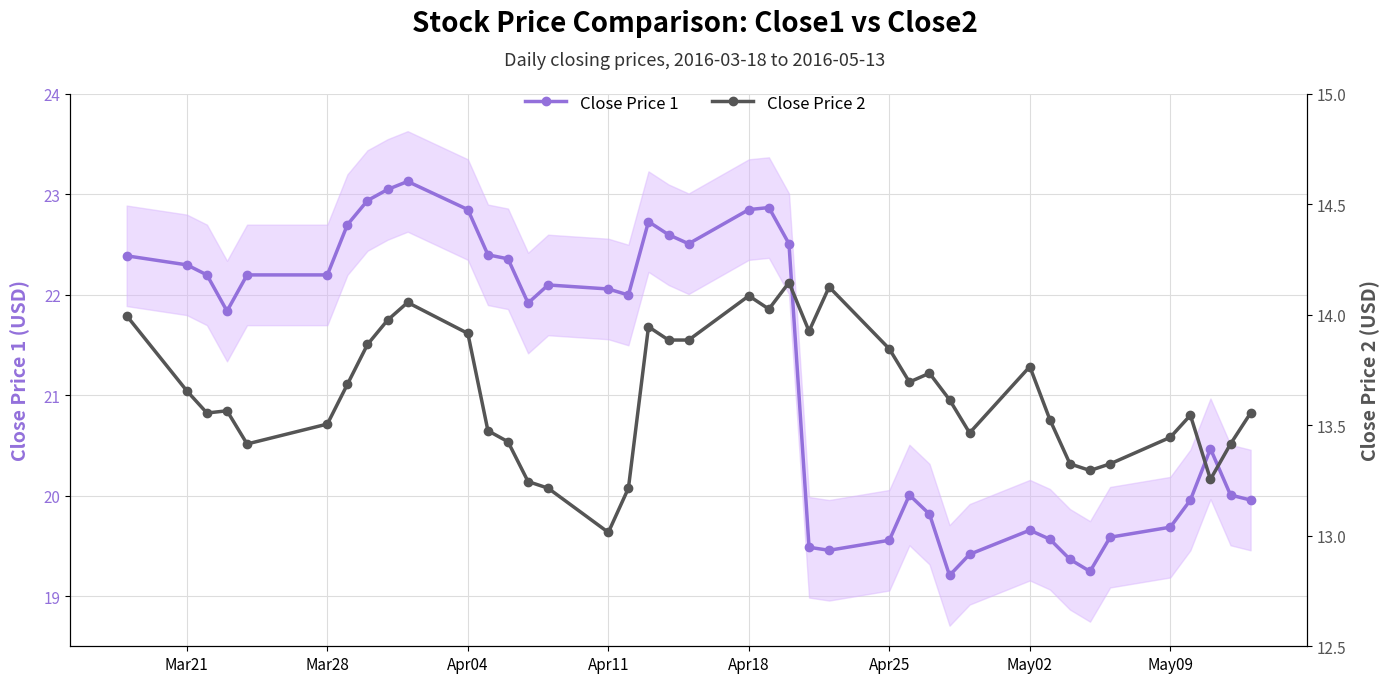

True or false: Close Price 1 and Close Price 2 cross at least once.

False